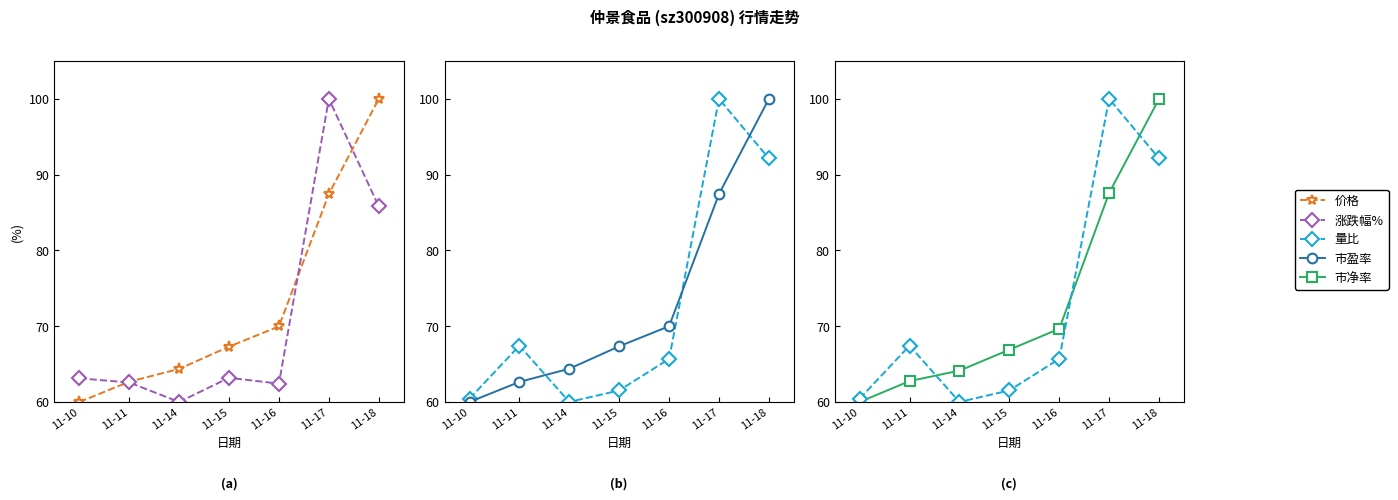

How many lines are shown in the chart?

5